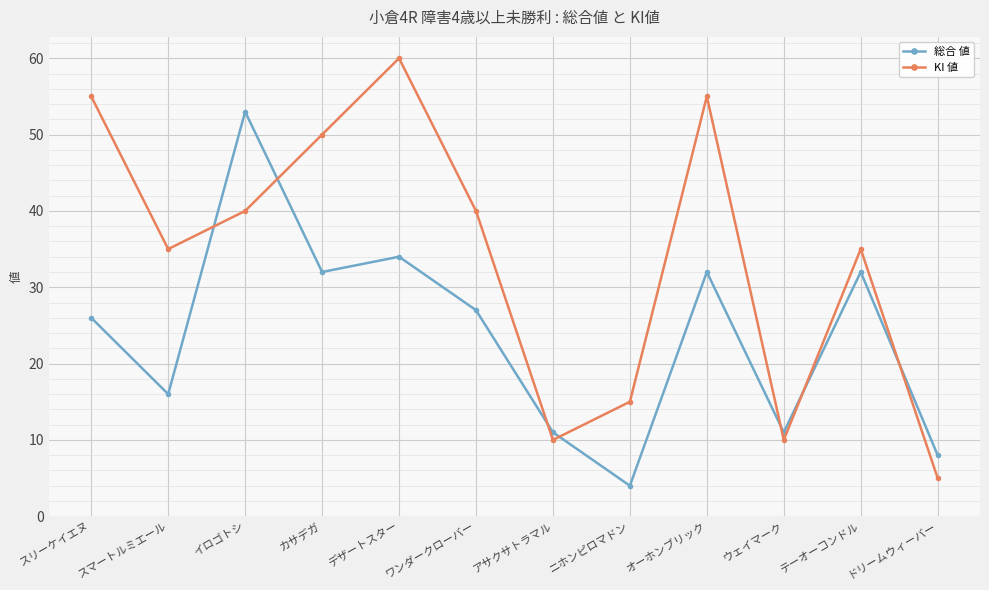

True or false: 総合 値 has more than 0 interior local peaks.

True